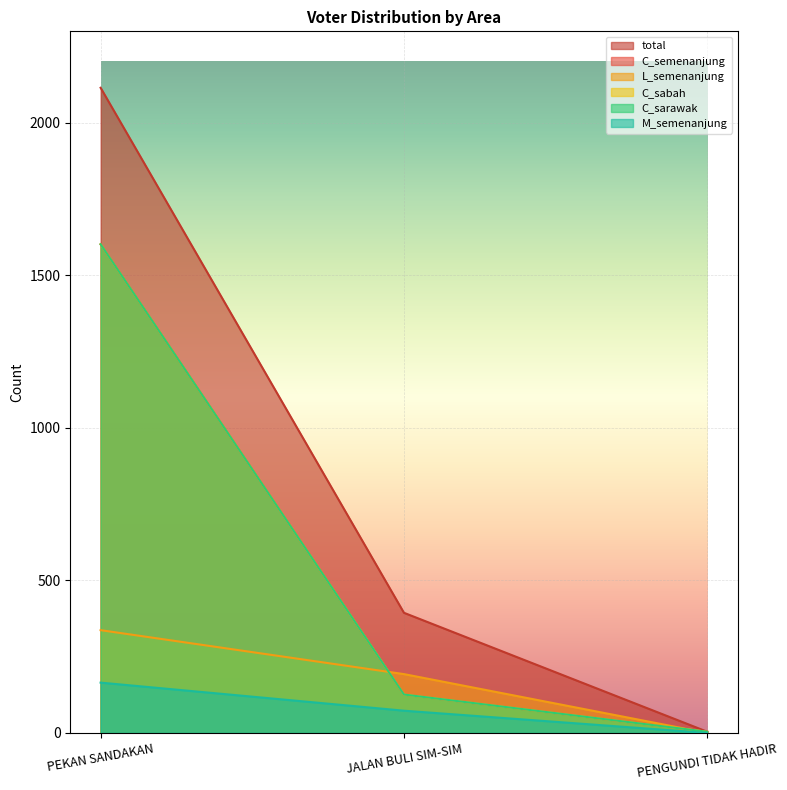

Reading left to right, extract all data points from this chart.

total: 2115	394	4
C_semenanjung: 1602	126	4
L_semenanjung: 337	193	0
C_sabah: 1602	126	4
C_sarawak: 1602	126	4
M_semenanjung: 165	73	0